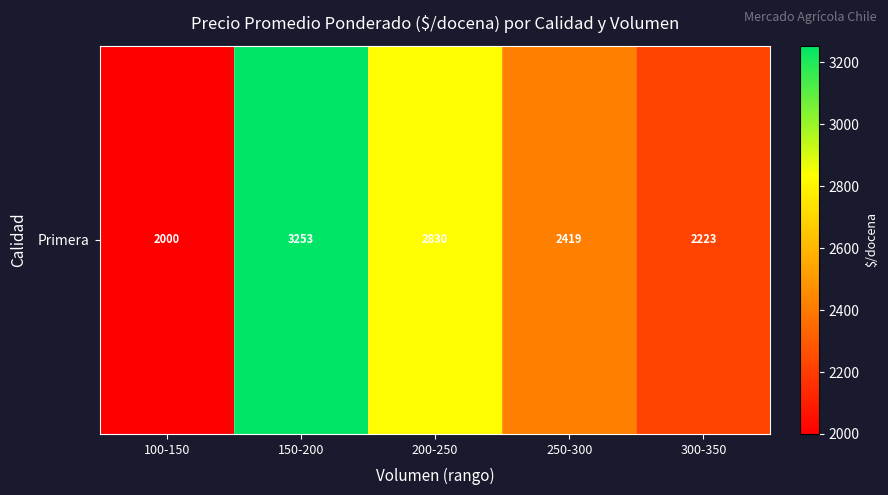

At which category does the chart reach its minimum across all series?

100-150